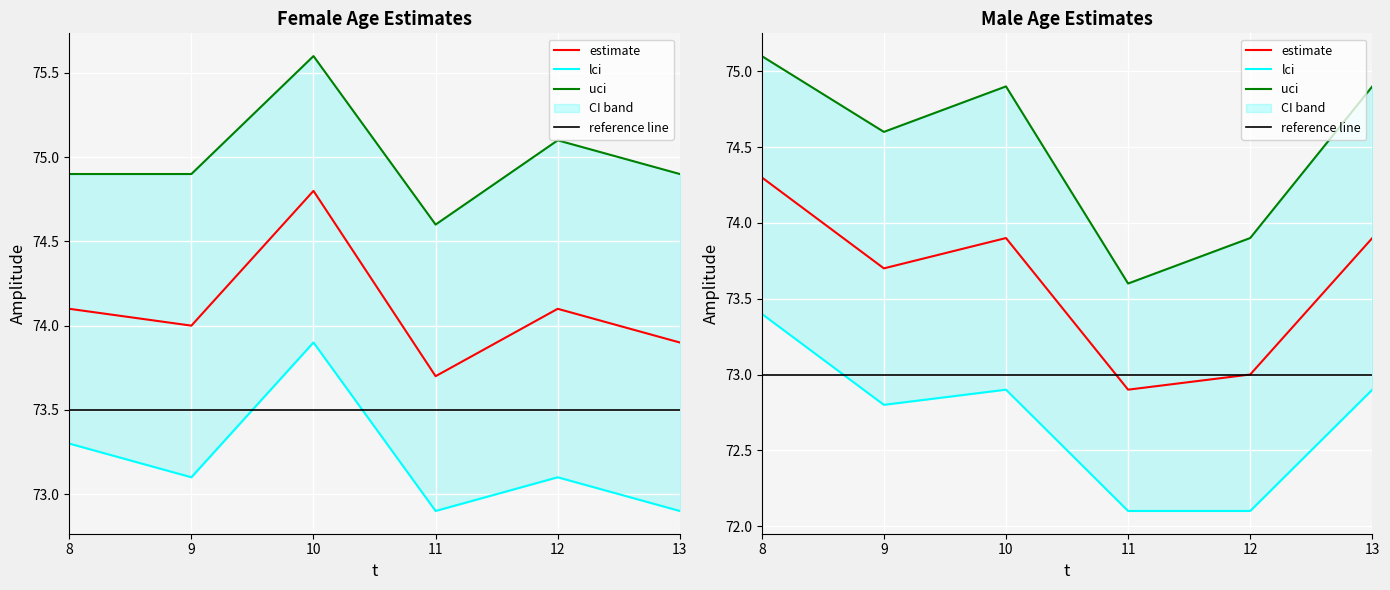

At which label is Male uci closest to 74?

12